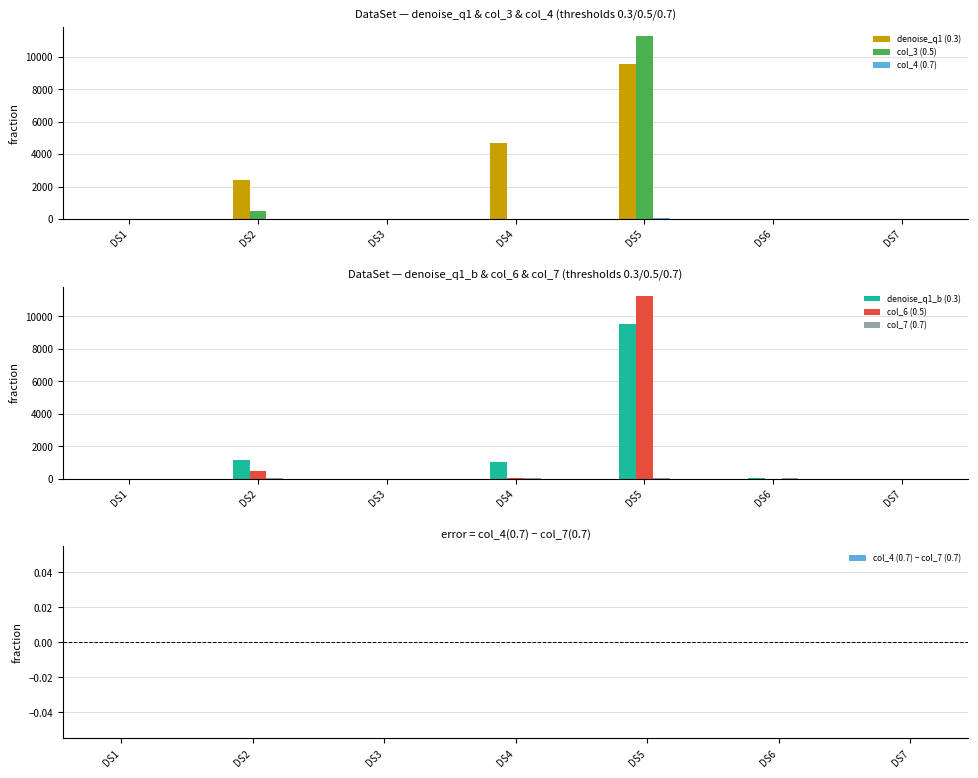

Reading right to left, extract all data points from this chart.

denoise_q1 (0.3): 0.9	19.3	9556.3	4680.2	9.9	2386.0	0.9
col_3 (0.5): 0.9	6.4	11278.9	31.0	3.9	487.7	11.4
col_4 (0.7): 1.5	16.5	37.5	23.5	0.7	28.2	1.0
denoise_q1_b (0.3): 0.9	19.3	9556.3	1011.0	9.9	1170.0	0.9
col_6 (0.5): 0.9	6.4	11278.9	31.0	3.9	463.0	11.4
col_7 (0.7): 1.5	16.5	37.5	23.5	0.7	28.2	1.0